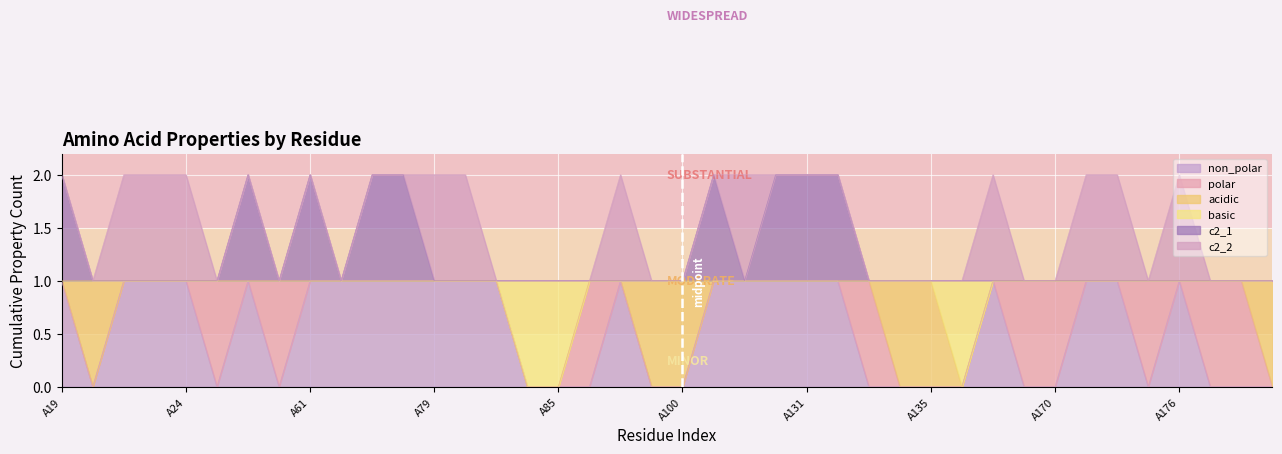

Where is the first local maximum for c2_1?

A37